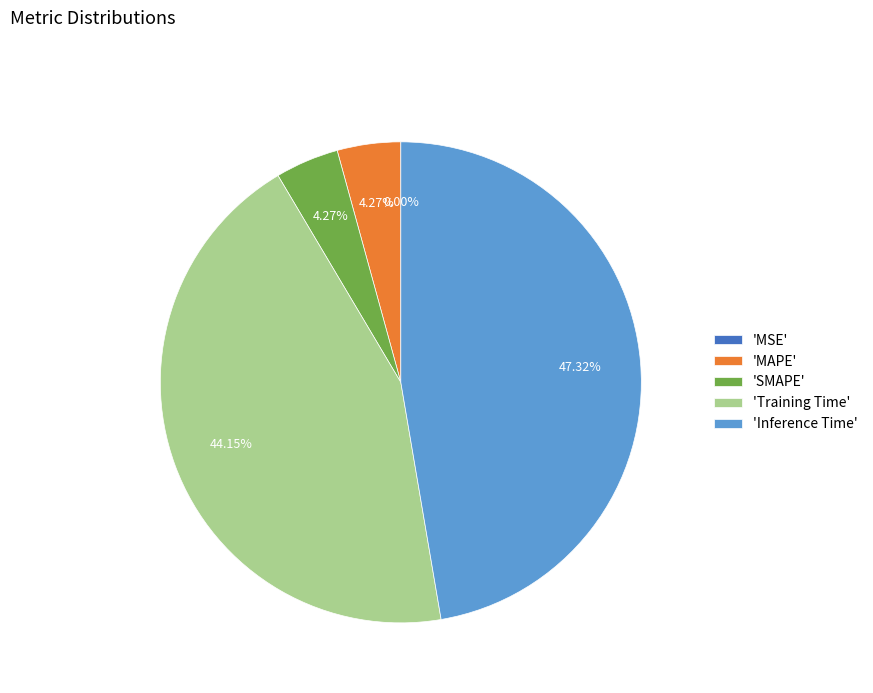

What is the largest slice in the pie chart?

'Inference Time'